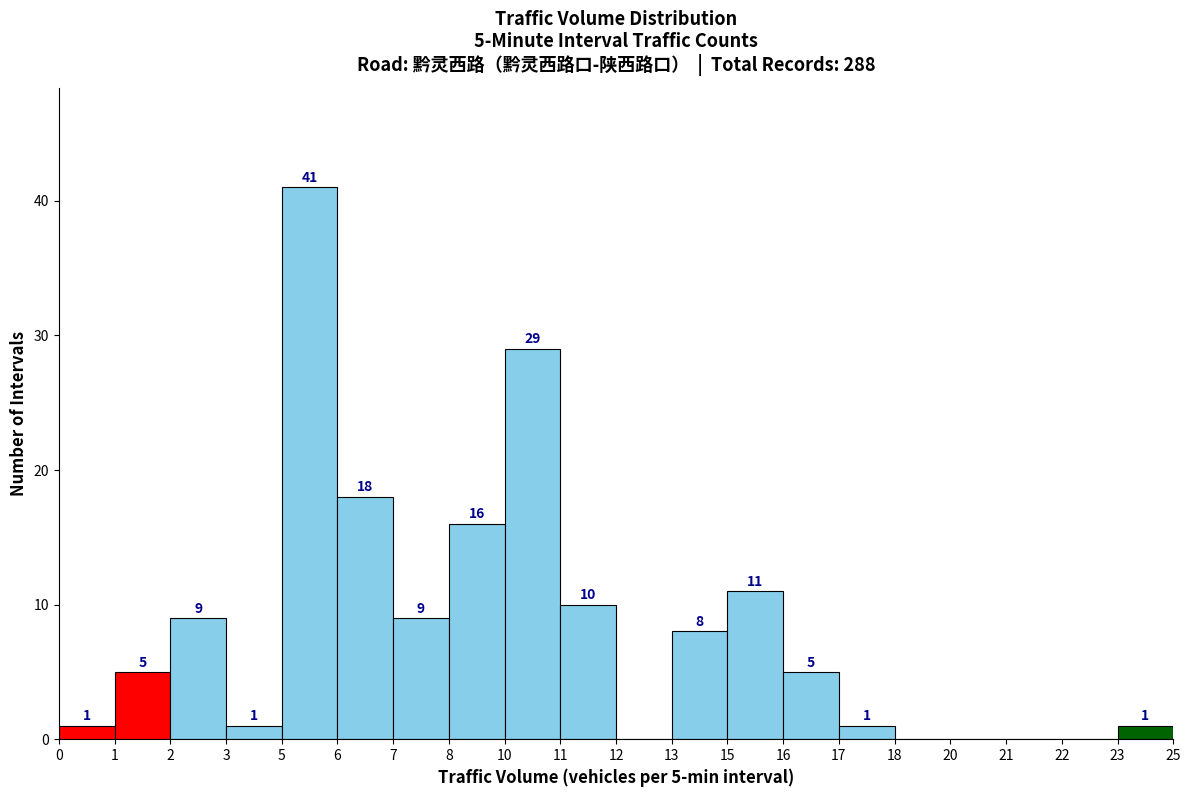

Reading left to right, what are all the values shown in this chart?

0=1	1=5	2=9	3=1	5=41	6=18	7=9	8=16	10=29	11=10	12=0	13=8	15=11	16=5	17=1	18=0	20=0	21=0	22=0	23=1